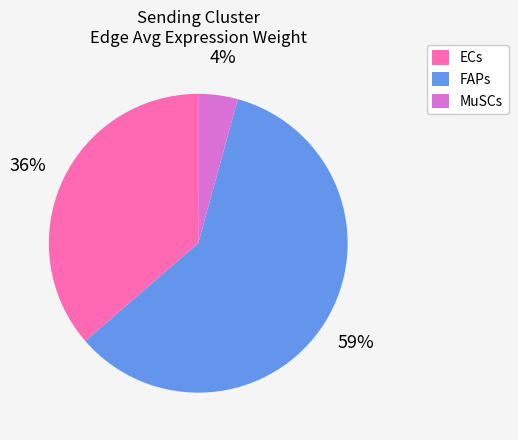

Do MuSCs and FAPs together represent more than half of the pie?

Yes